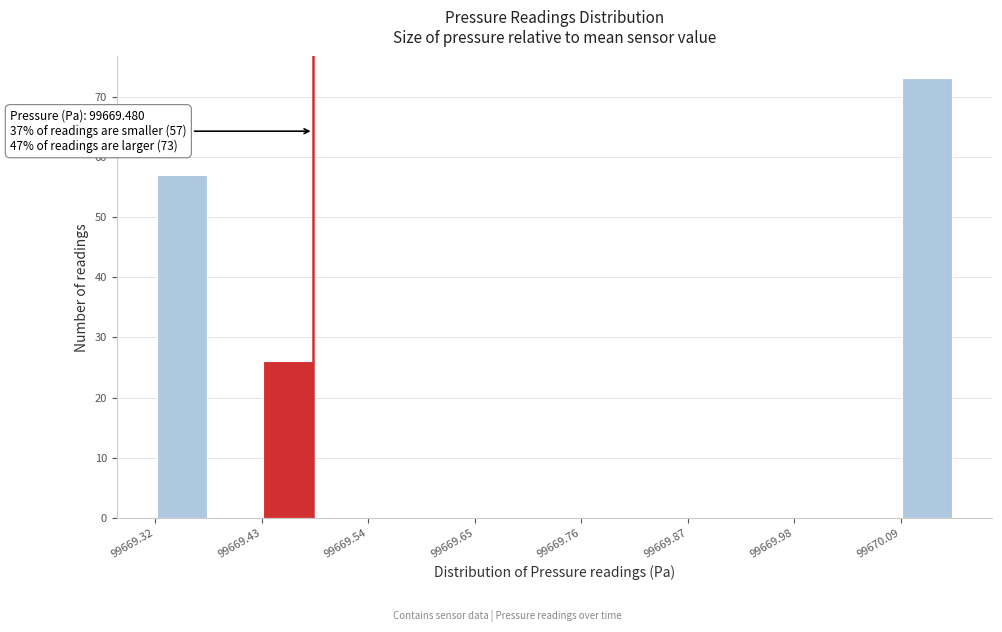

Around what value on the x-axis is the tallest bar? Give the approximate position of its centre, as read against the axis.

99670.12